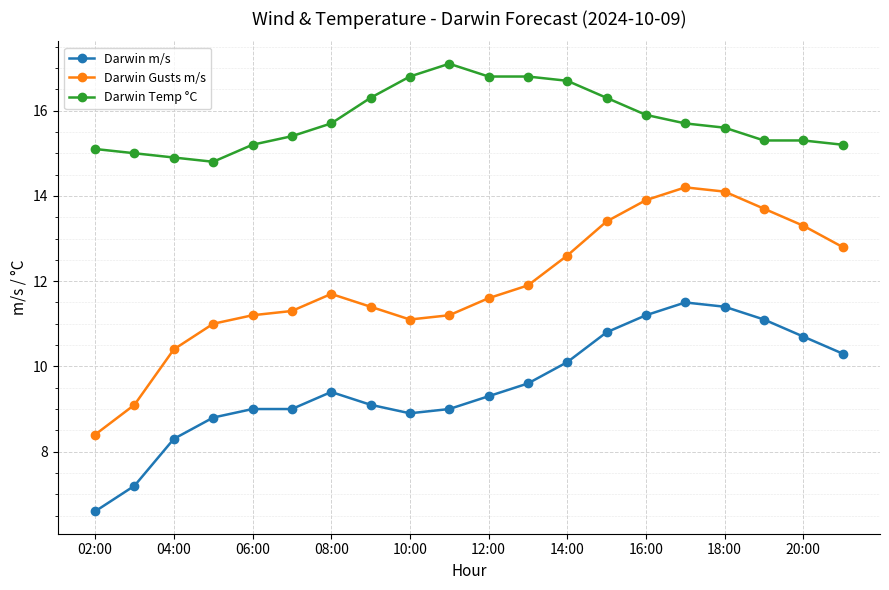

Reading left to right, list all the values displayed in this chart.

Darwin m/s: 6.6	7.2	8.3	8.8	9.0	9.0	9.4	9.1	8.9	9.0	9.3	9.6	10.1	10.8	11.2	11.5	11.4	11.1	10.7	10.3
Darwin Gusts m/s: 8.4	9.1	10.4	11.0	11.2	11.3	11.7	11.4	11.1	11.2	11.6	11.9	12.6	13.4	13.9	14.2	14.1	13.7	13.3	12.8
Darwin Temp °C: 15.1	15.0	14.9	14.8	15.2	15.4	15.7	16.3	16.8	17.1	16.8	16.8	16.7	16.3	15.9	15.7	15.6	15.3	15.3	15.2